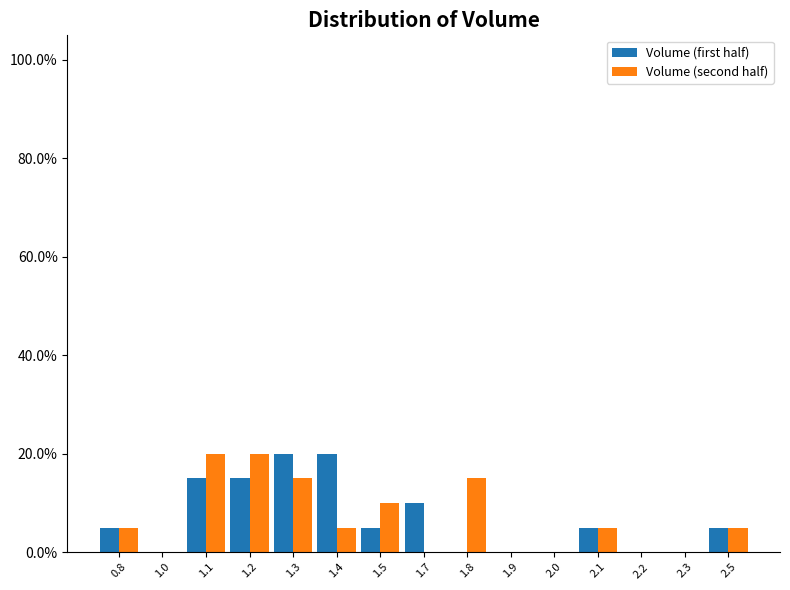

Reading left to right, extract all data points from this chart.

Volume (first half): 0.8=5	1.0=0	1.1=15	1.2=15	1.3=20	1.4=20	1.5=5	1.7=10	1.8=0	1.9=0	2.0=0	2.1=5	2.2=0	2.3=0	2.5=5
Volume (second half): 0.8=5	1.0=0	1.1=20	1.2=20	1.3=15	1.4=5	1.5=10	1.7=0	1.8=15	1.9=0	2.0=0	2.1=5	2.2=0	2.3=0	2.5=5